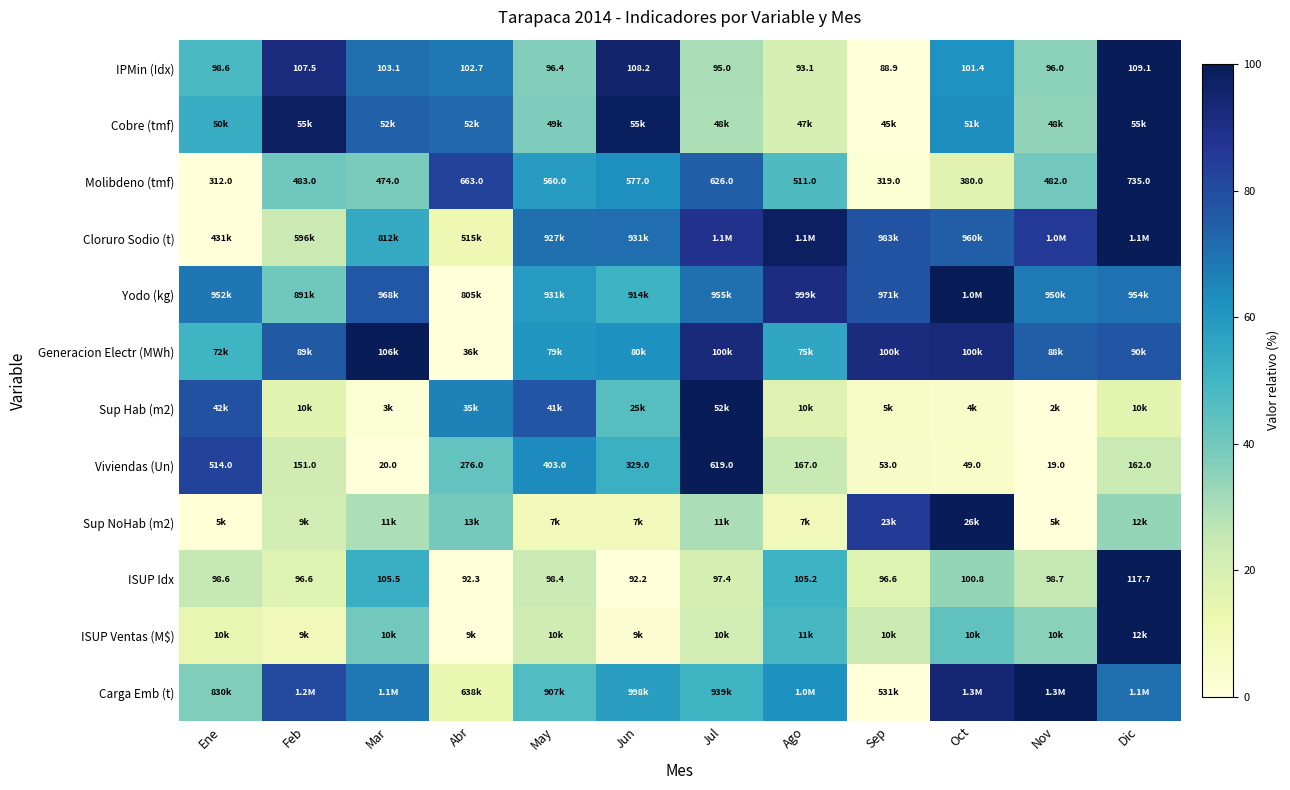

At which label does Viviendas (Un) first exceed 167?

Ene